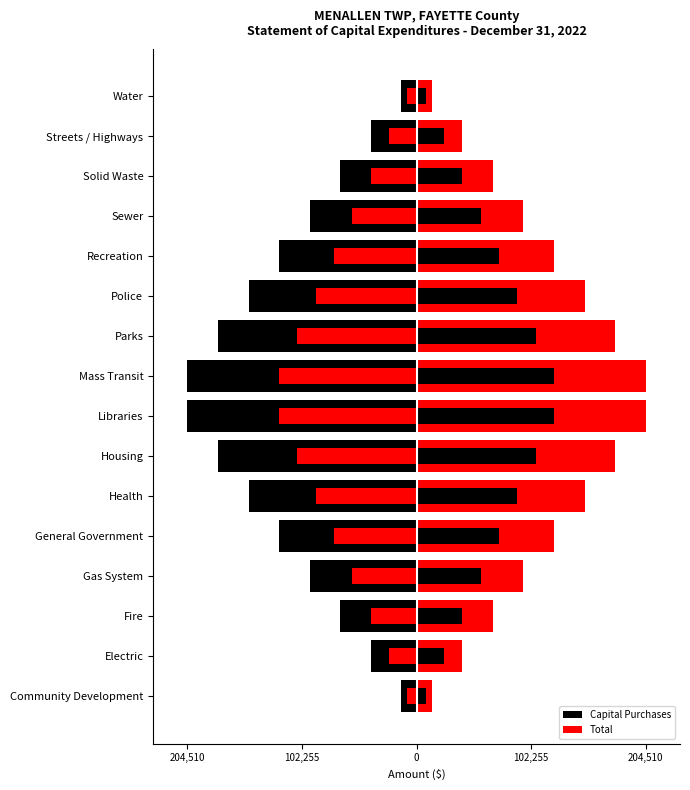

What is the smallest value displayed?

-204510